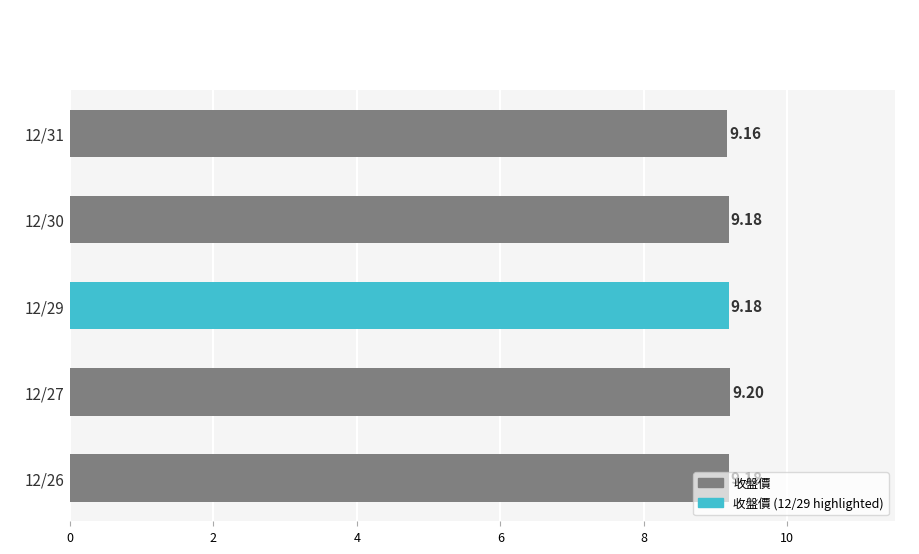

What is the sum of the values at 12/26 and 12/30?

18.4